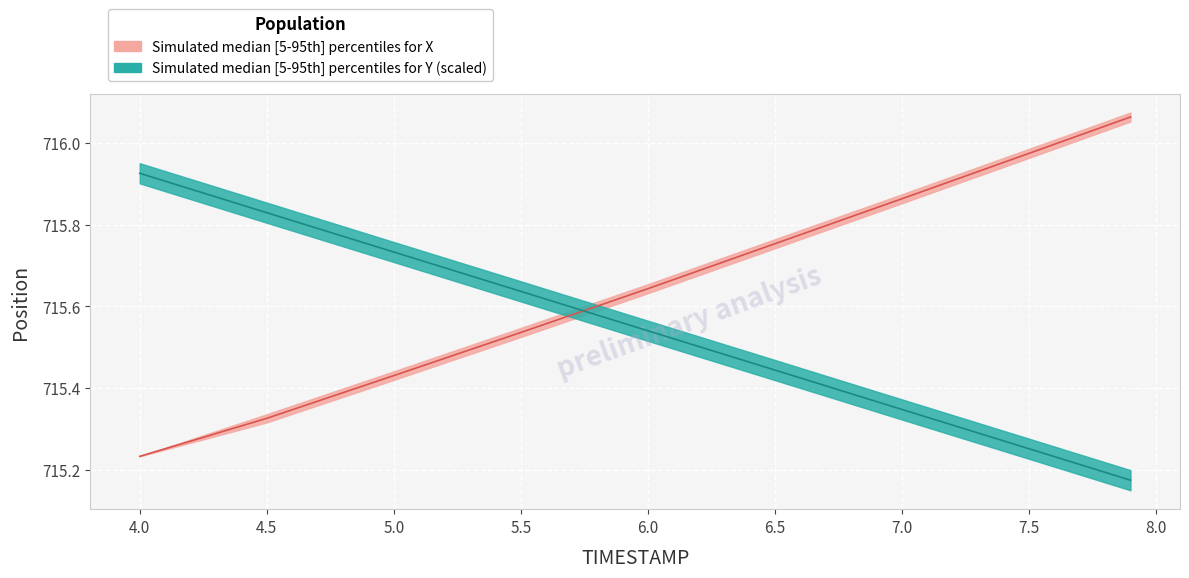

The X_lower series shows 179.4 at 7.9. True or false?

False